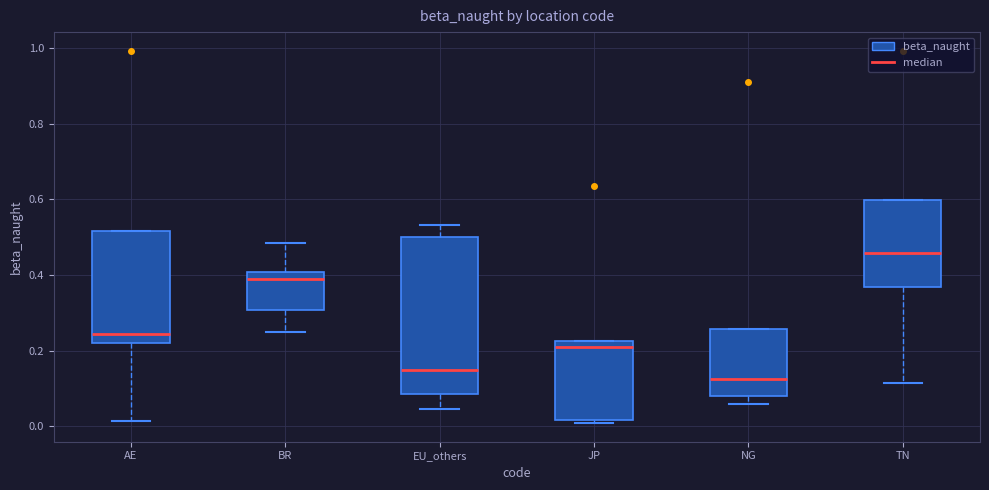

Which box's median line is the highest?

TN